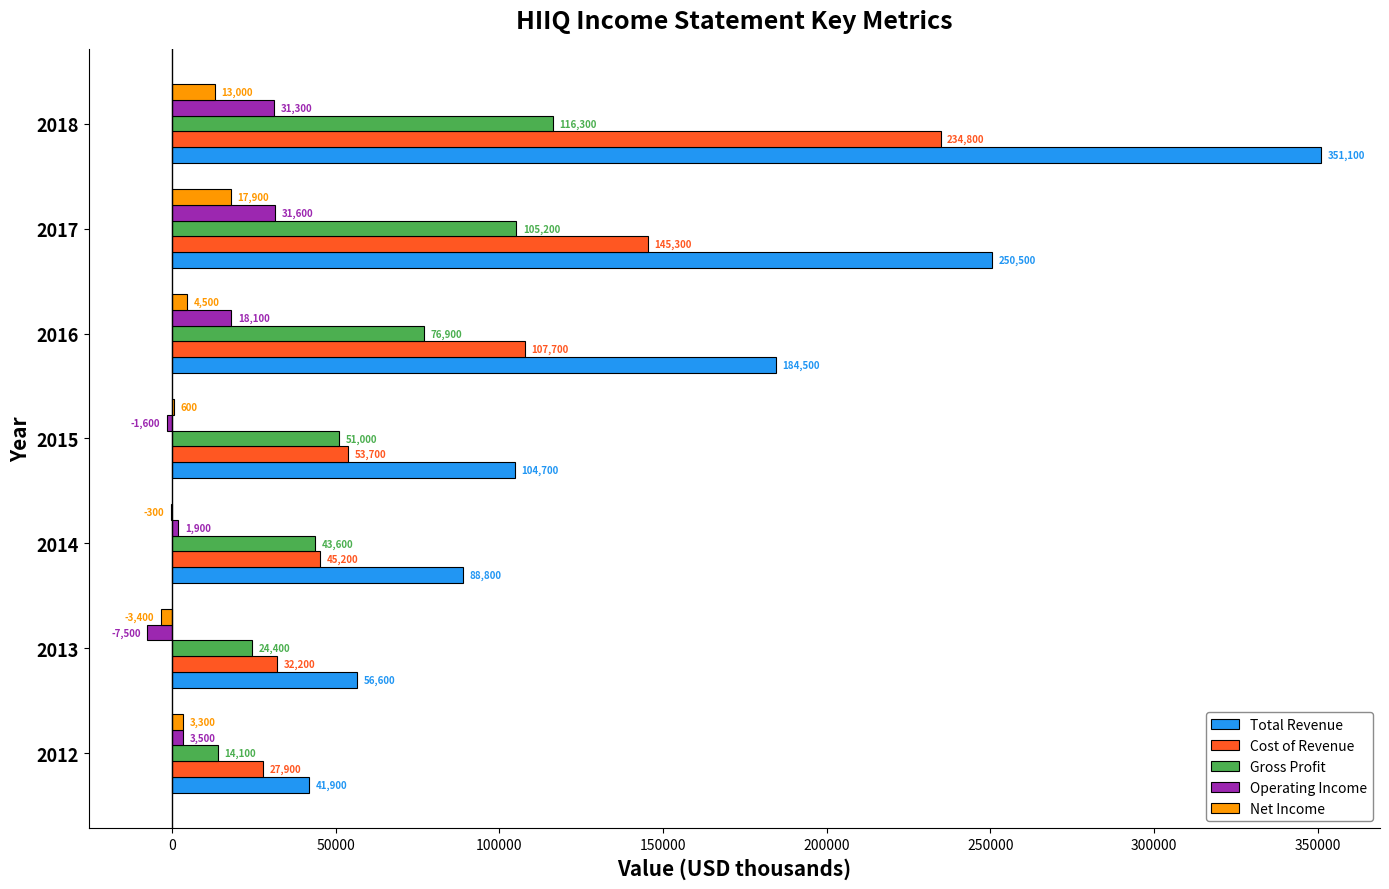

Count the number of categories in the chart.

7